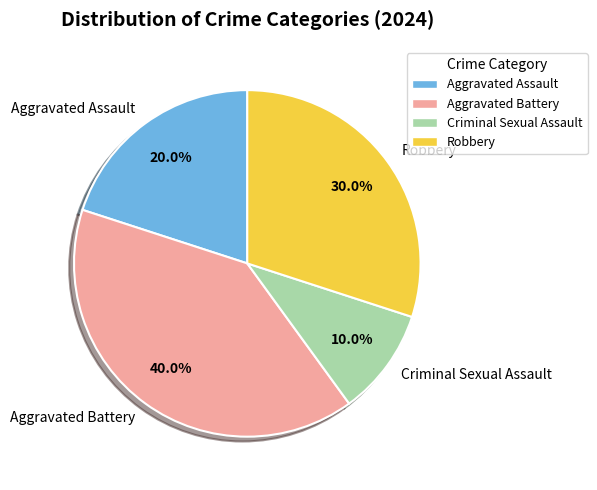

What is the smallest slice in the pie chart?

Criminal Sexual Assault